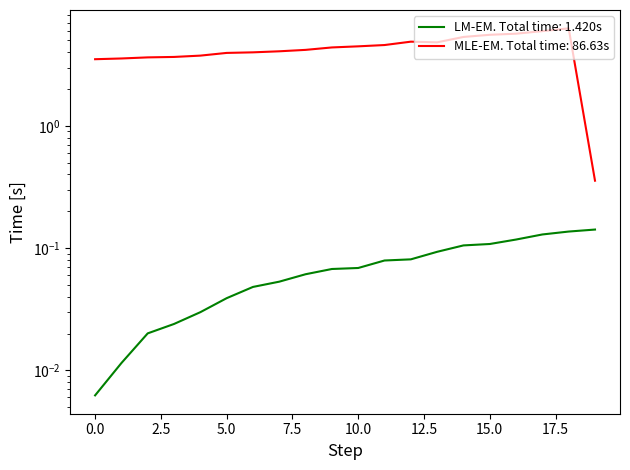

What is the maximum value shown in the chart?

6.3